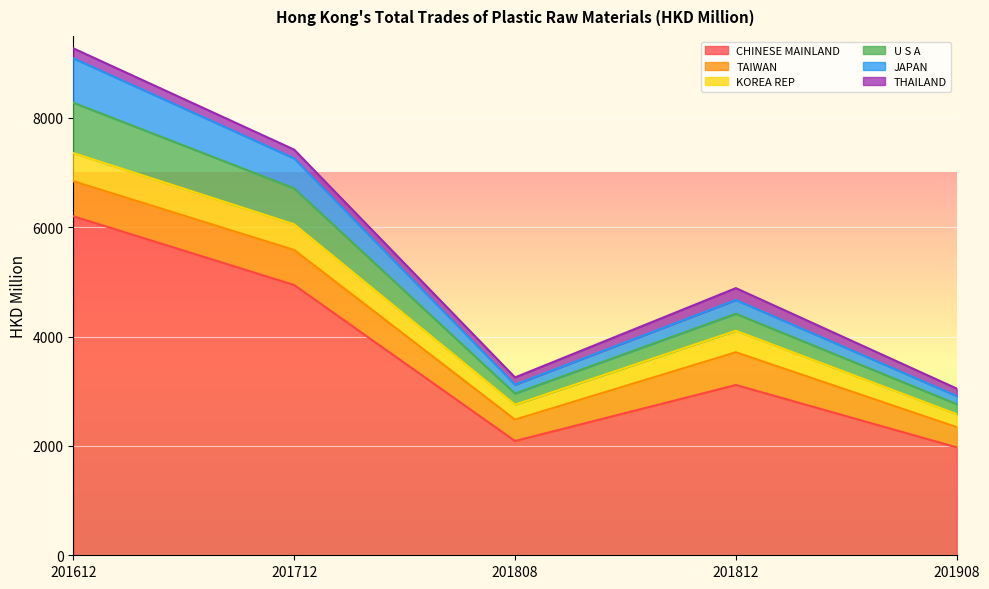

At which label does CHINESE MAINLAND reach its peak?

201612